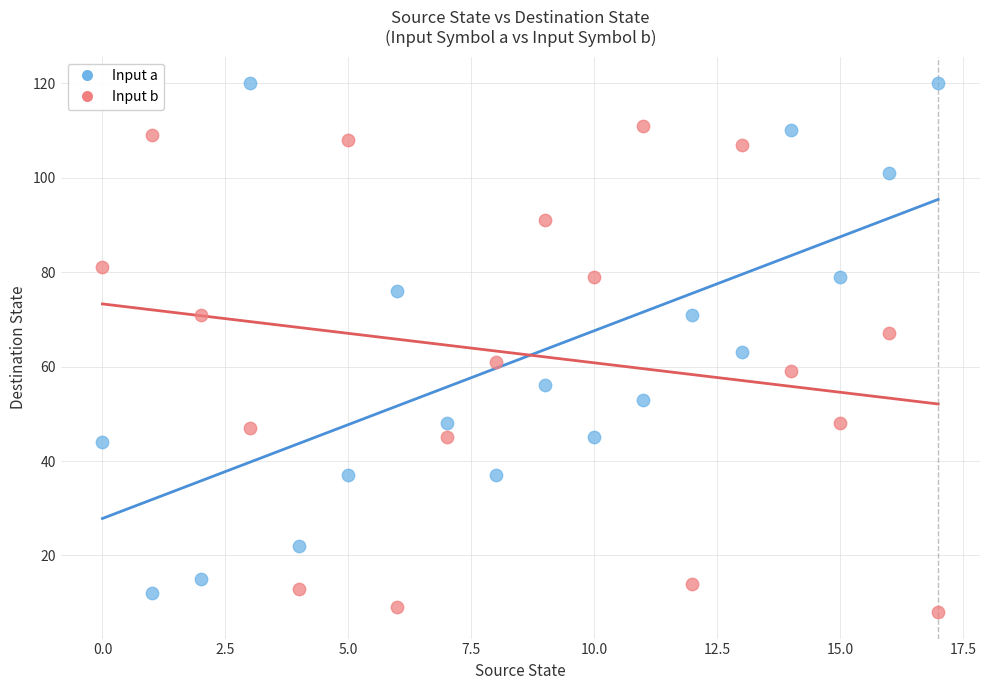

Across all data points, what is the range of Y values (max minus min)?

112